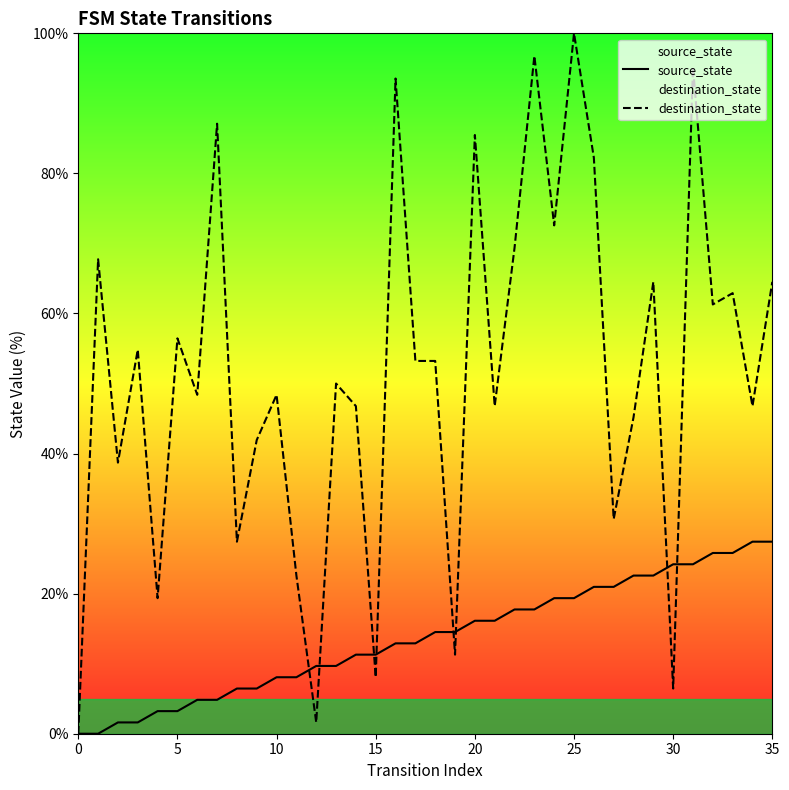

How many data points in destination_state are less than 53?

18